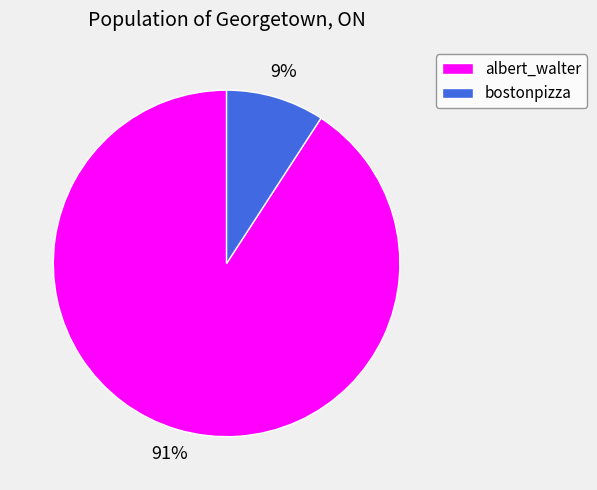

To the nearest percent, what is the difference between the largest and smallest slice percentages?

82%